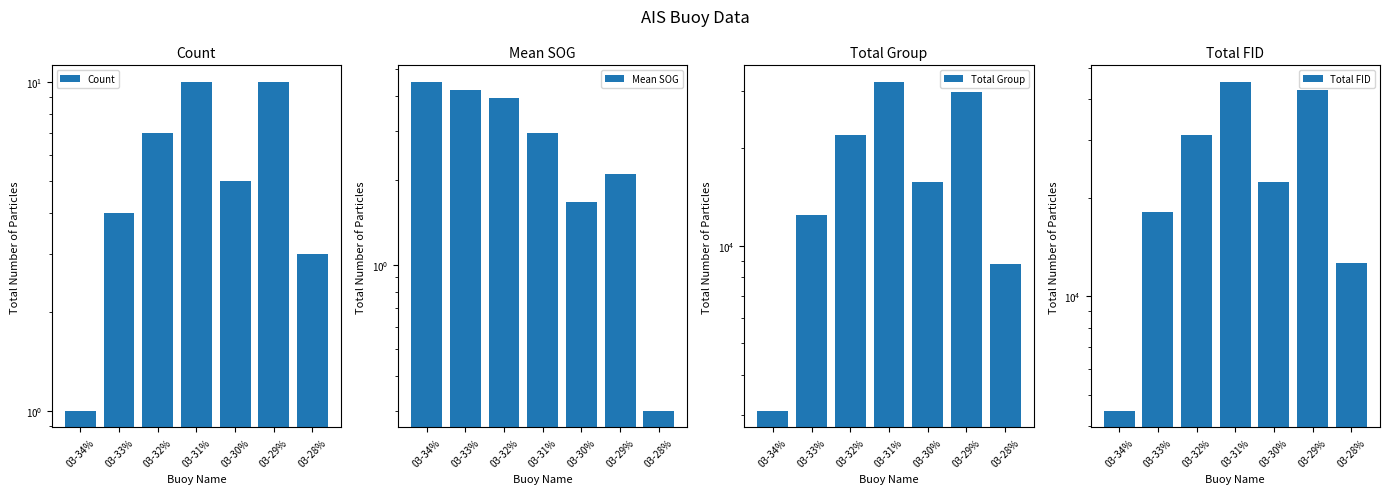

Which has a higher value, 03-29% or 03-34%?

03-29%